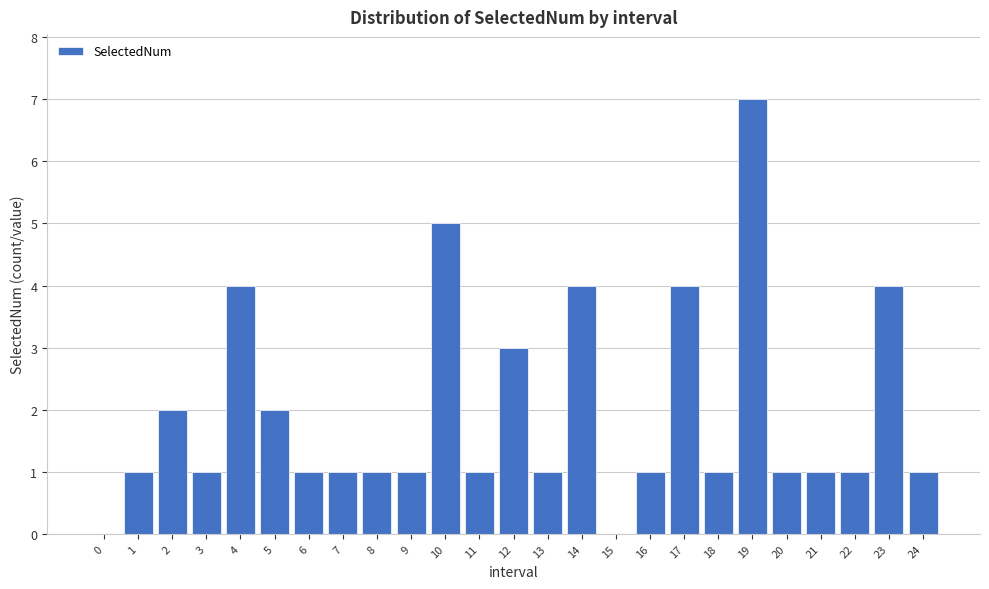

Reading left to right, what are all the values shown in this chart?

0=0	1=1	2=2	3=1	4=4	5=2	6=1	7=1	8=1	9=1	10=5	11=1	12=3	13=1	14=4	15=0	16=1	17=4	18=1	19=7	20=1	21=1	22=1	23=4	24=1